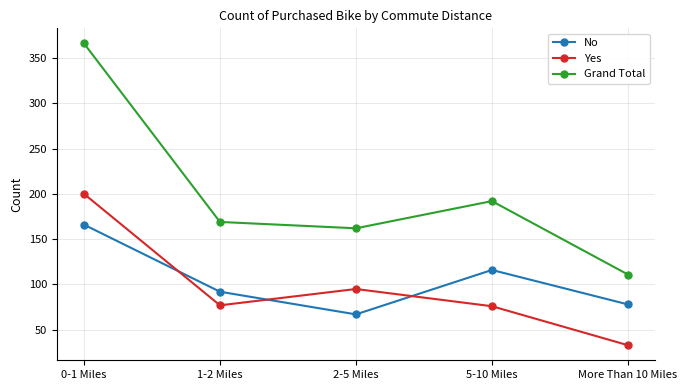

At which category does Grand Total reach its first local peak?

5-10 Miles